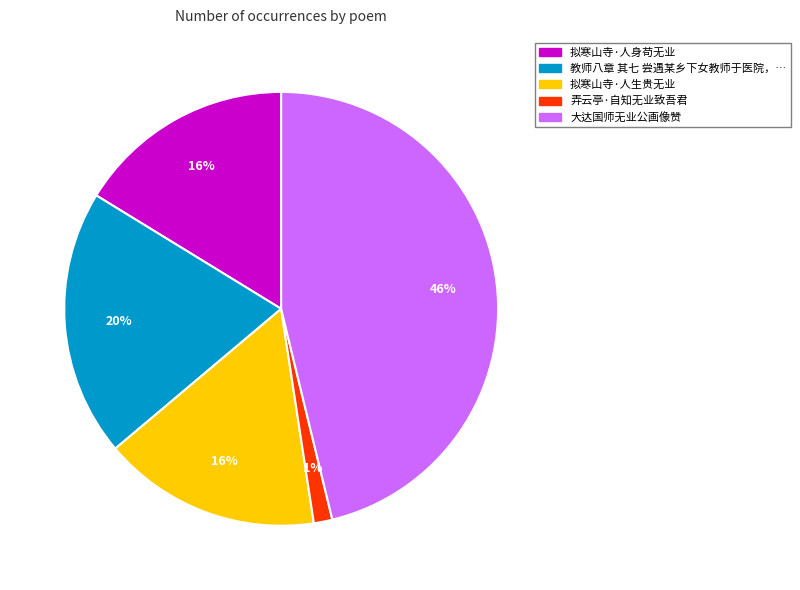

To the nearest percent, what is the average slice percentage?

20%